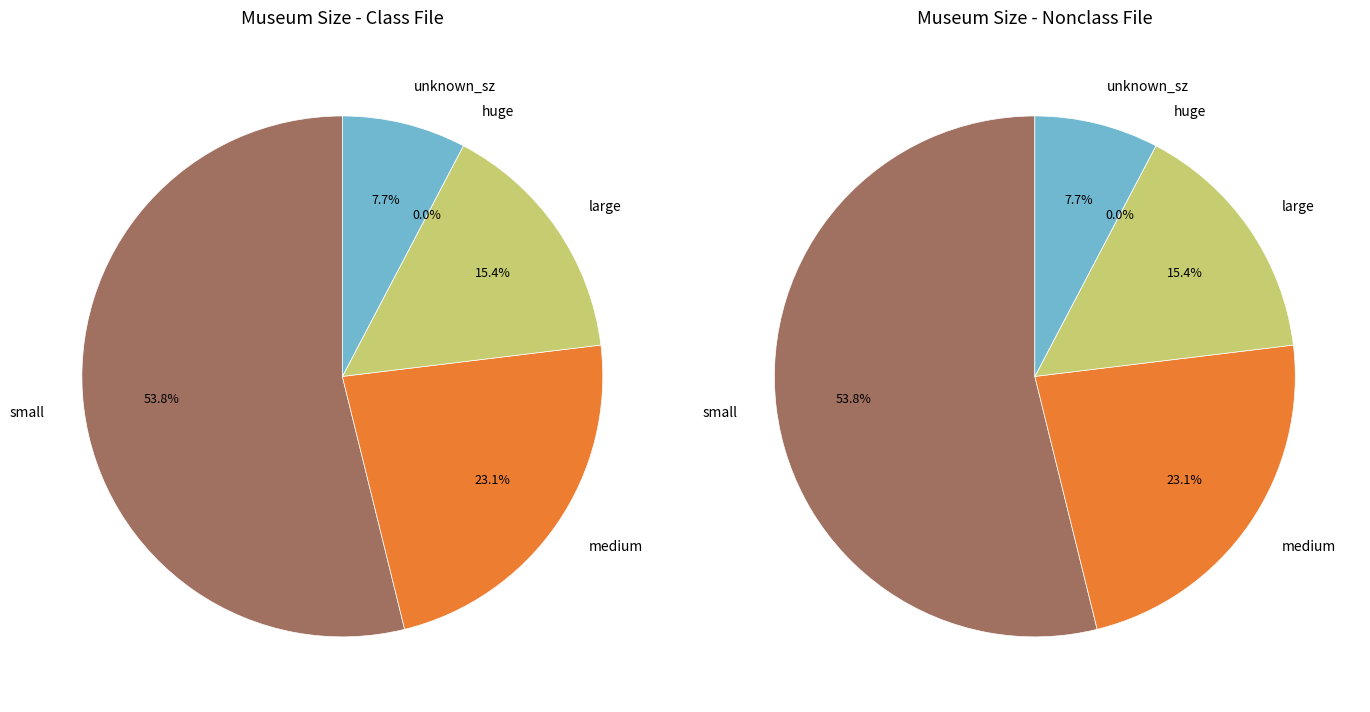

To the nearest percent, what is the combined percentage of large and huge?

15%